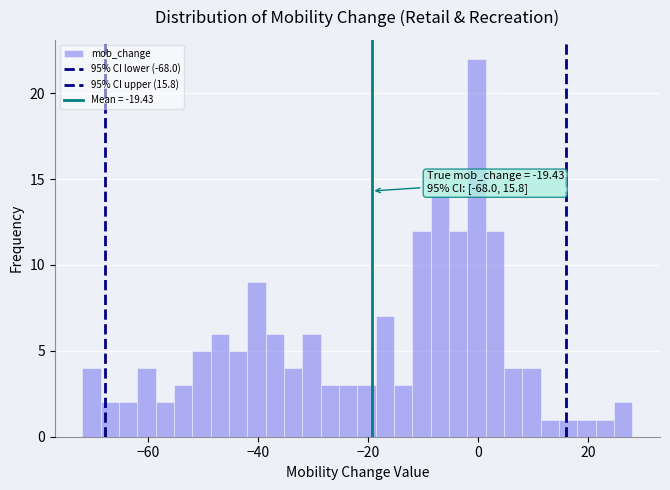

Read against the x-axis, roughly where is the centre of the tallest bar?

0